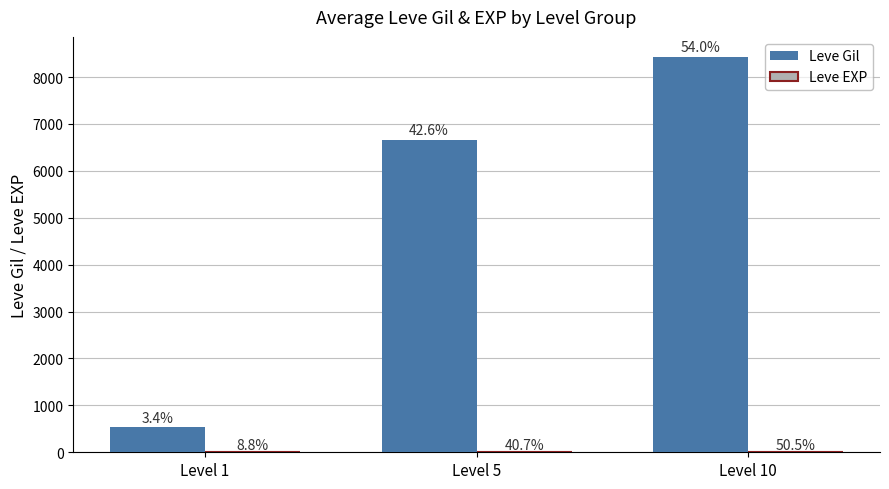

How many groups of bars are there?

3